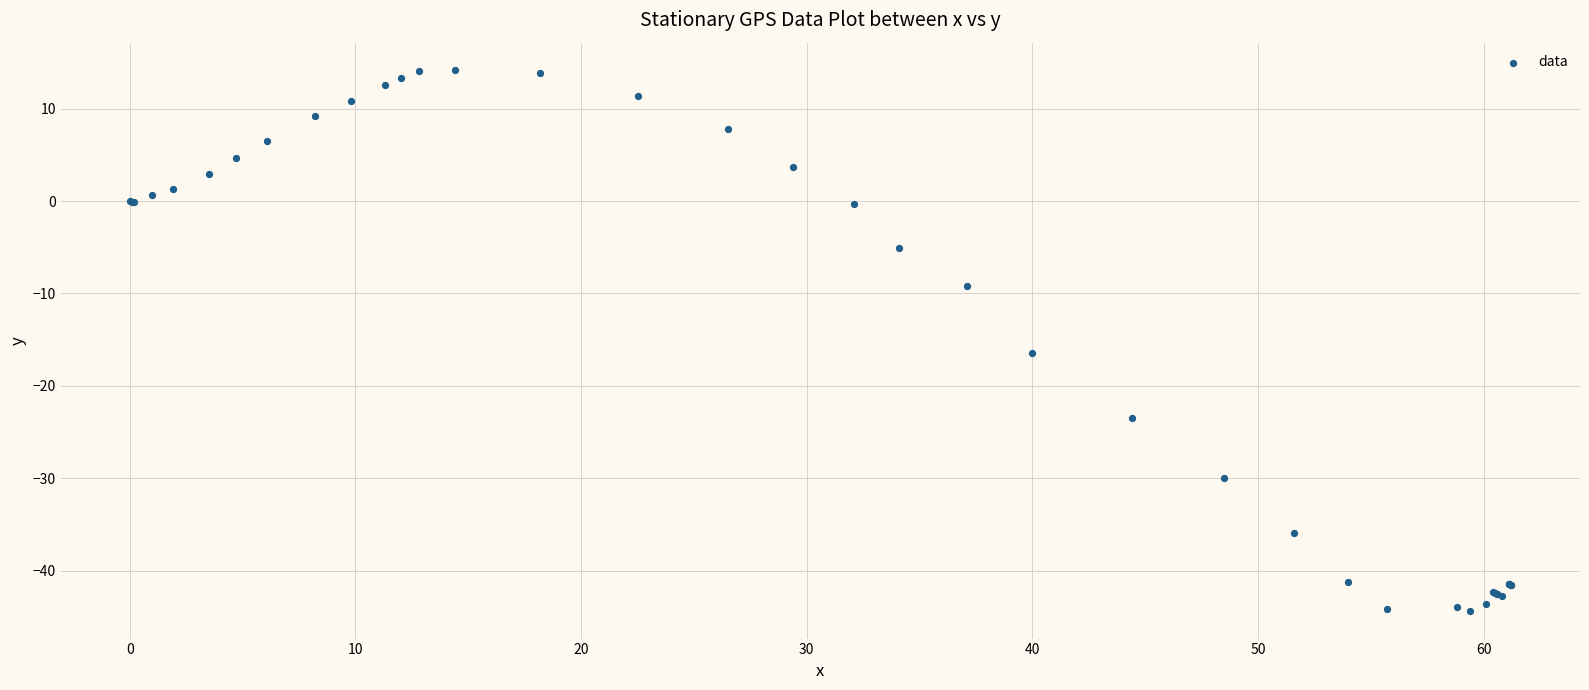

What Y value in the scatter plot is closest to -15?

-16.4